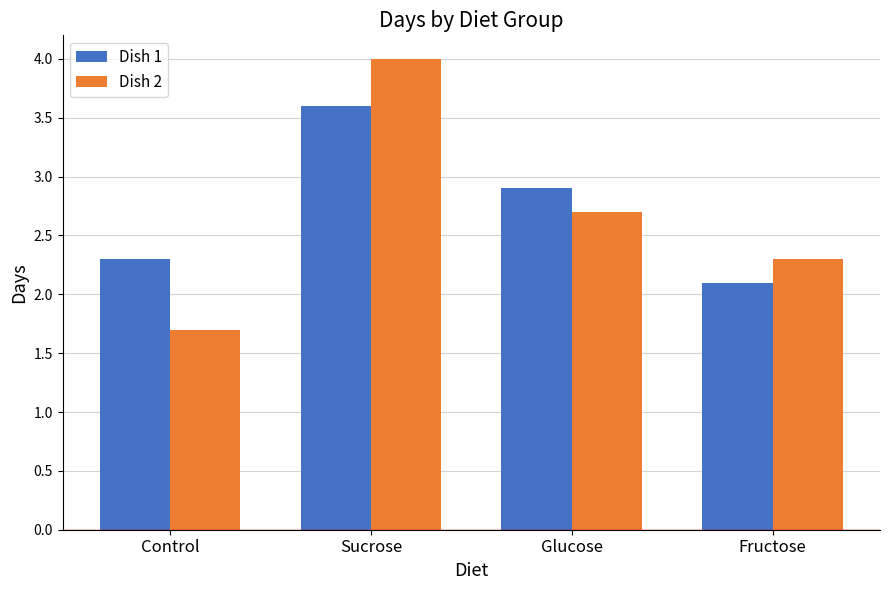

What is the difference between the highest and lowest values at Glucose?

0.2